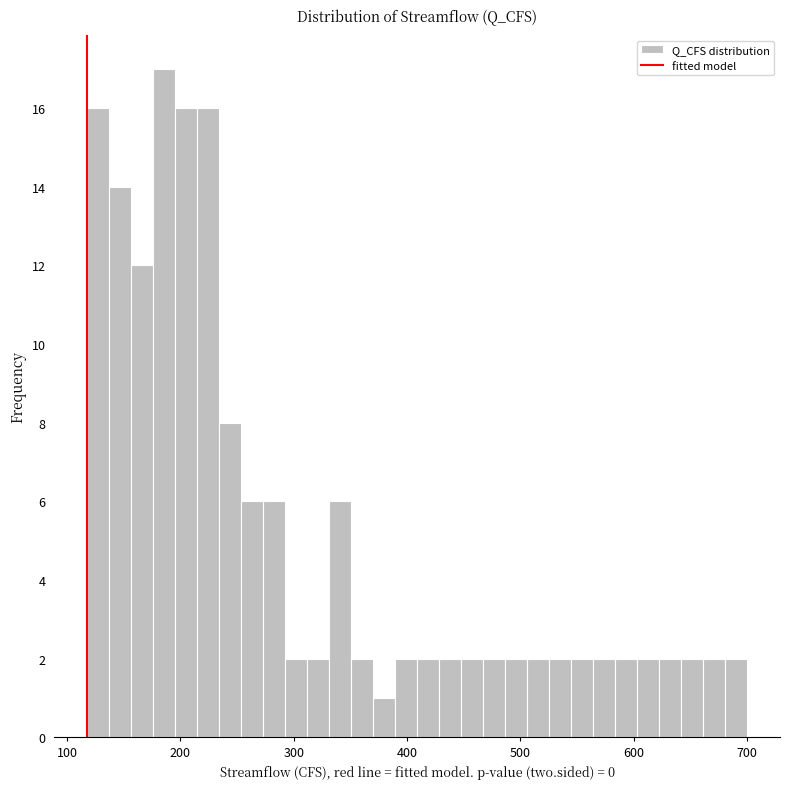

Read against the x-axis, roughly where is the centre of the tallest bar?

190